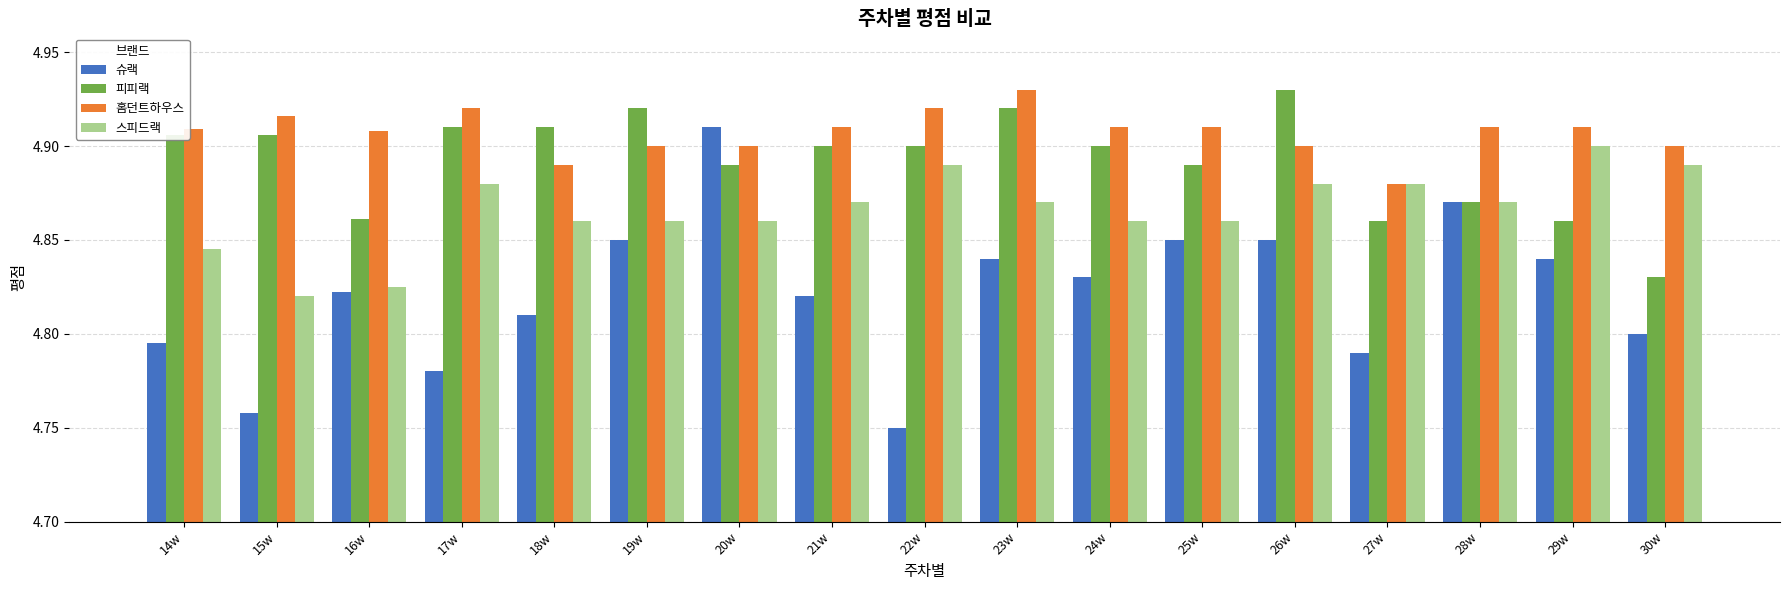

Which category has the lowest value in the 홈던트하우스 series?

27w